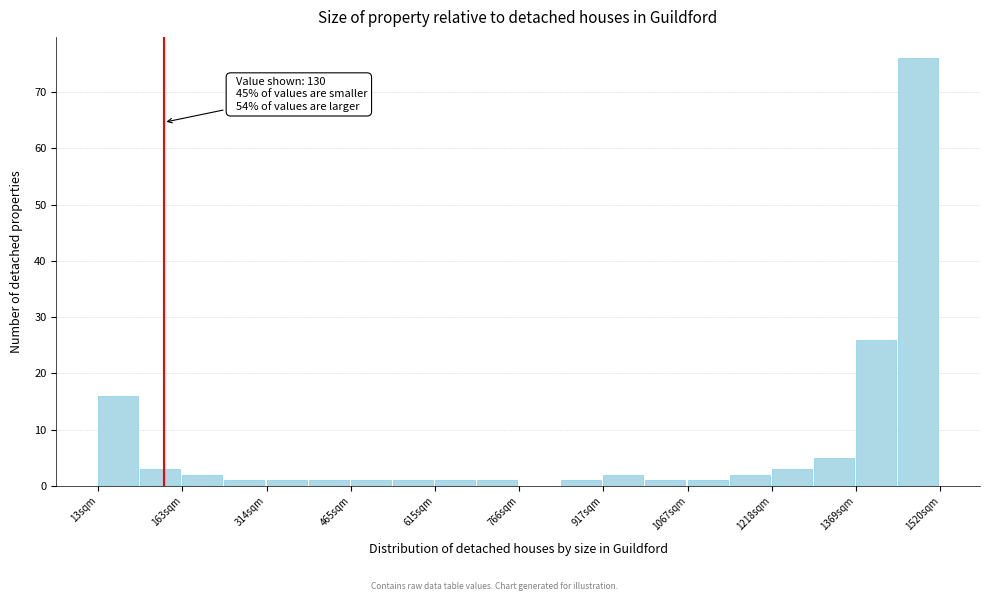

Read against the x-axis, roughly where is the centre of the tallest bar?

1480